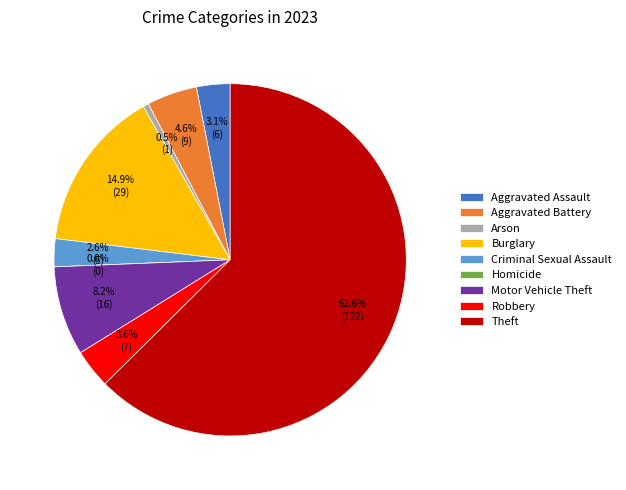

To the nearest percent, what is the difference between the largest and smallest slice percentages?

63%